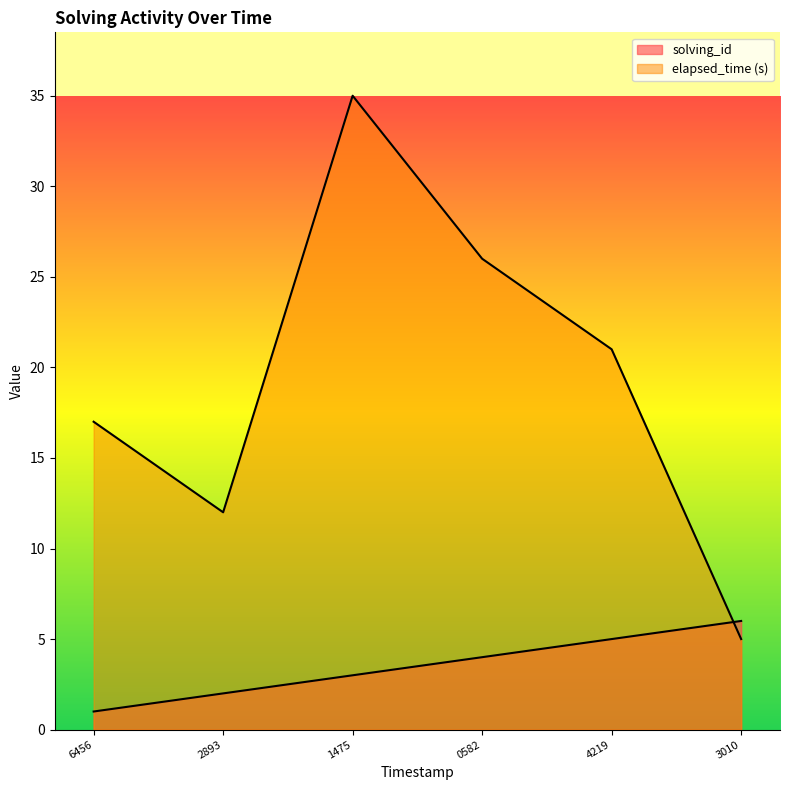

How many values in the solving_id series exceed 4?

2